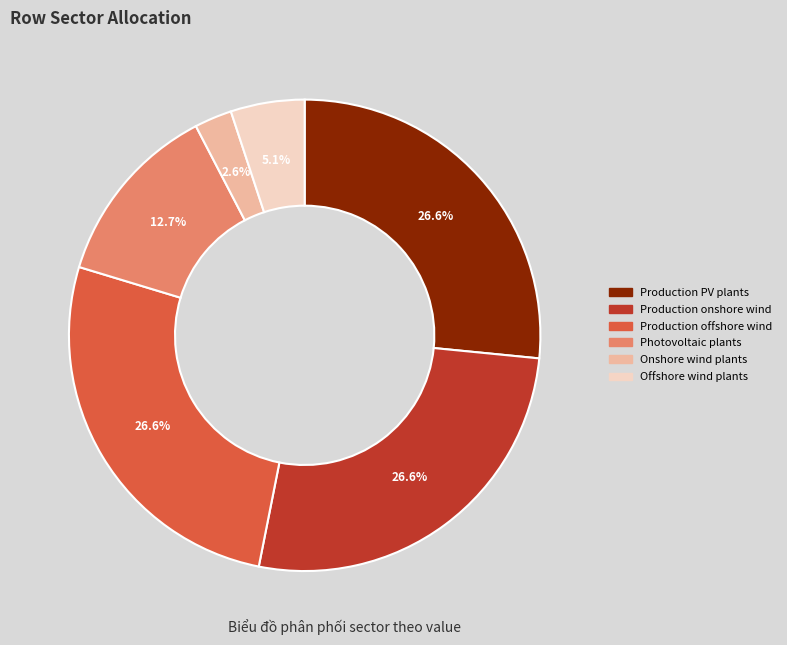

Is there any slice that represents more than half of the pie?

No